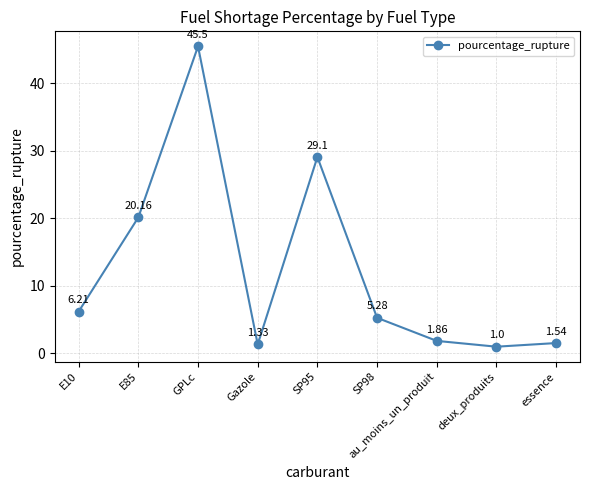

What is the label of the 8th point from the left?

deux_produits